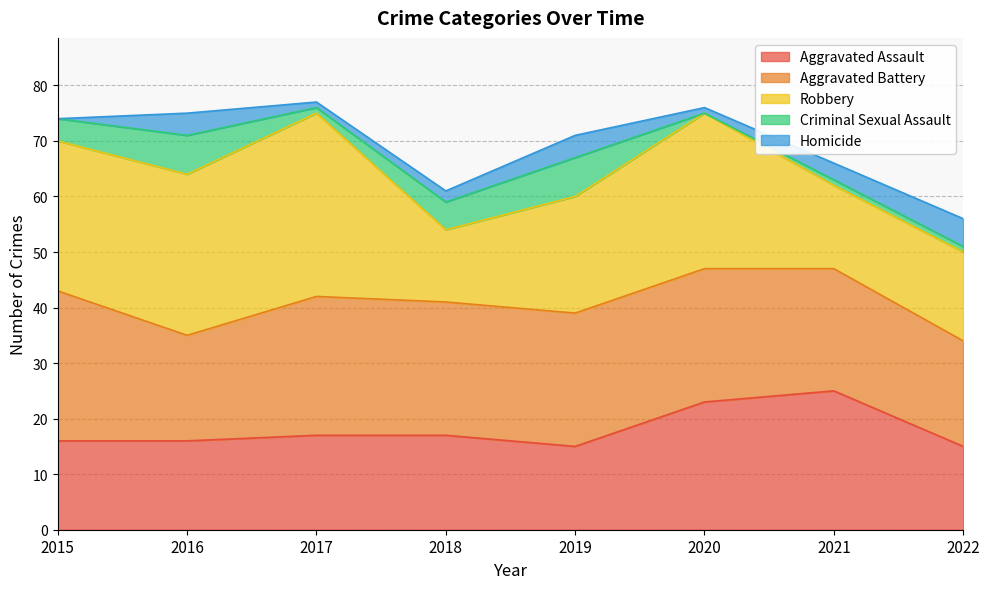

Rank the series by their maximum value, from highest to lowest.

Robbery, Aggravated Battery, Aggravated Assault, Criminal Sexual Assault, Homicide